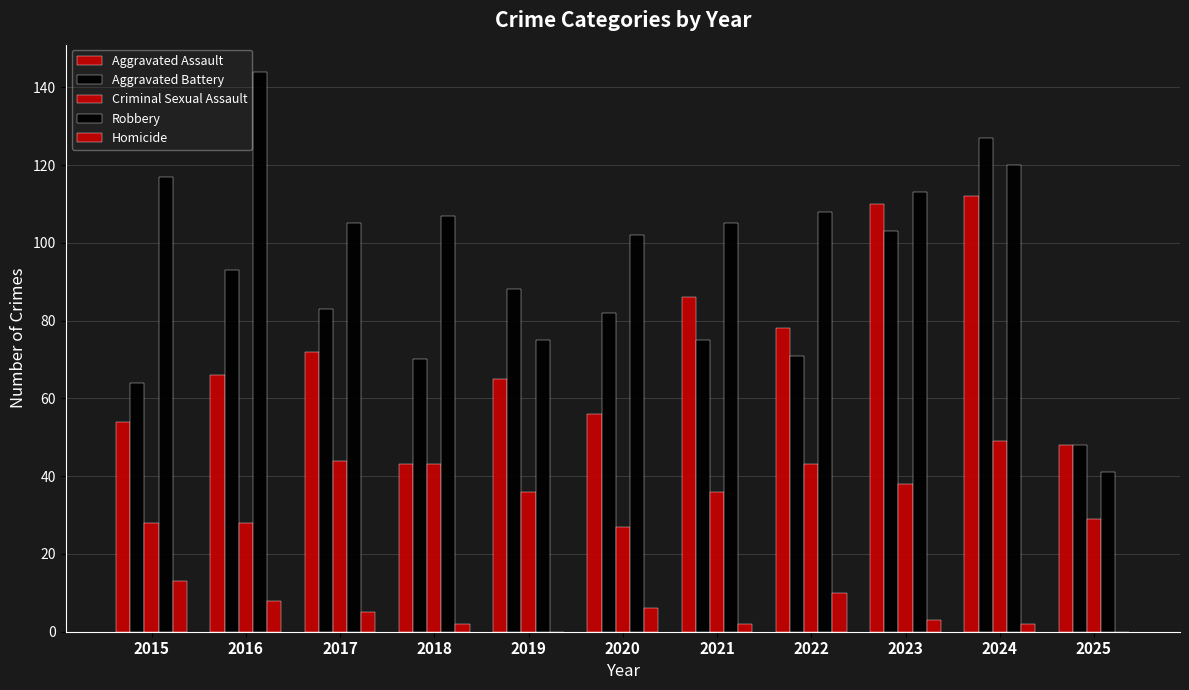

At how many categories does at least one series exceed 107?

5